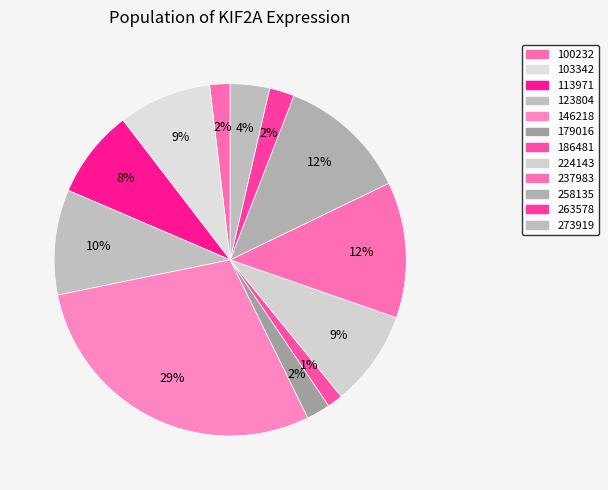

Count the number of slices in the pie.

12